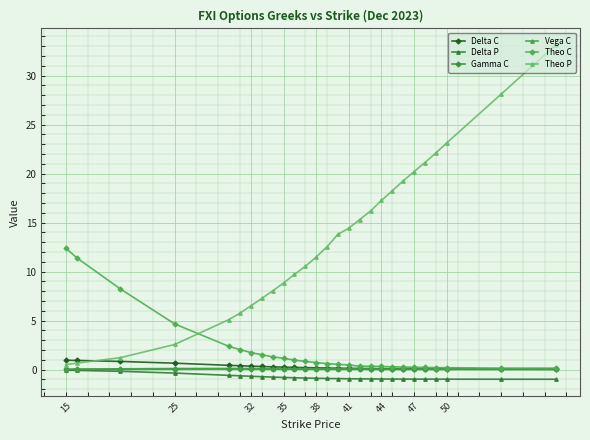

What is the smallest value displayed?

-1.0